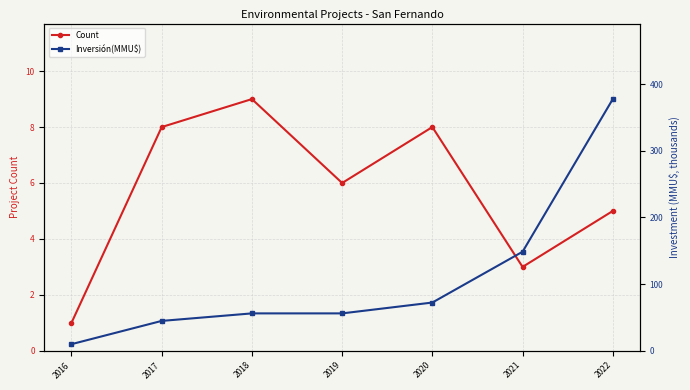

Reading left to right, what are all the values shown in this chart?

Count: 2016=1.0	2017=8.0	2018=9.0	2019=6.0	2020=8.0	2021=3.0	2022=5.0
Inversión(MMU$): 2016=10.0	2017=44.9	2018=56.2	2019=56.2	2020=72.4	2021=148.6	2022=377.6